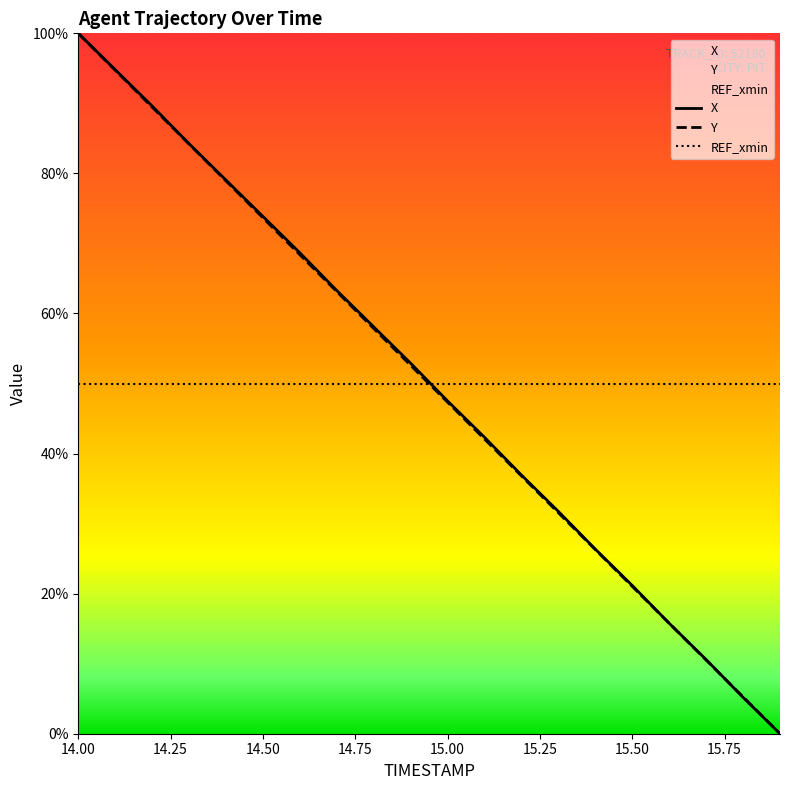

What is the highest value of the X series?

100.0